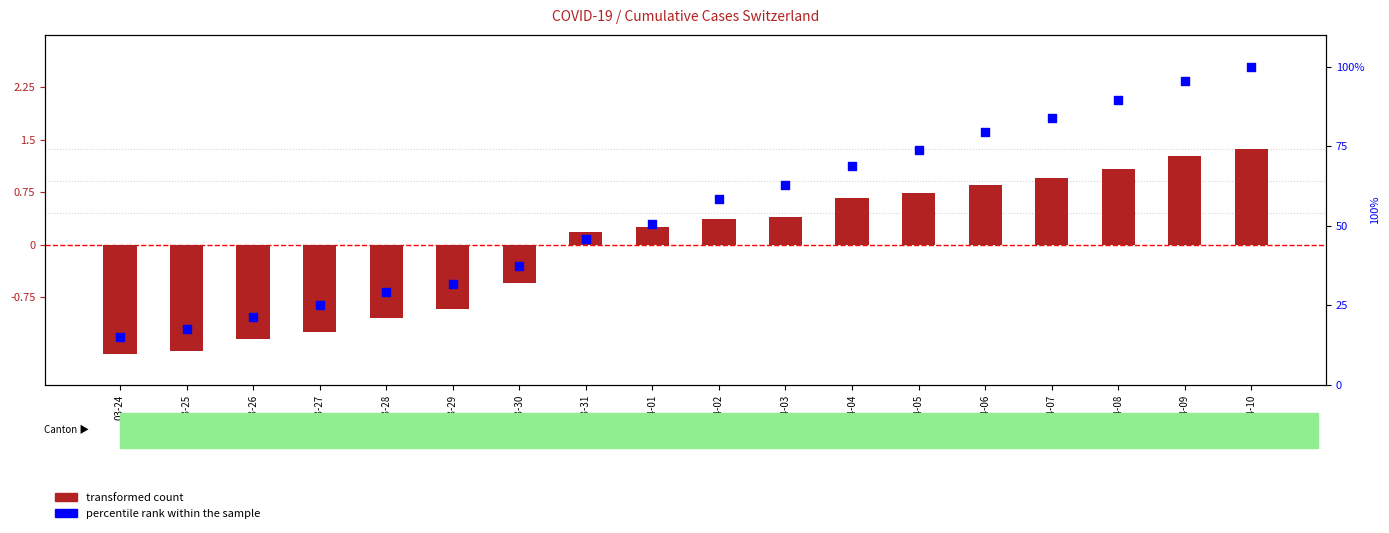

Is the value of transformed count at 04-10 greater than the value of percentile rank within the sample at 04-07?

No